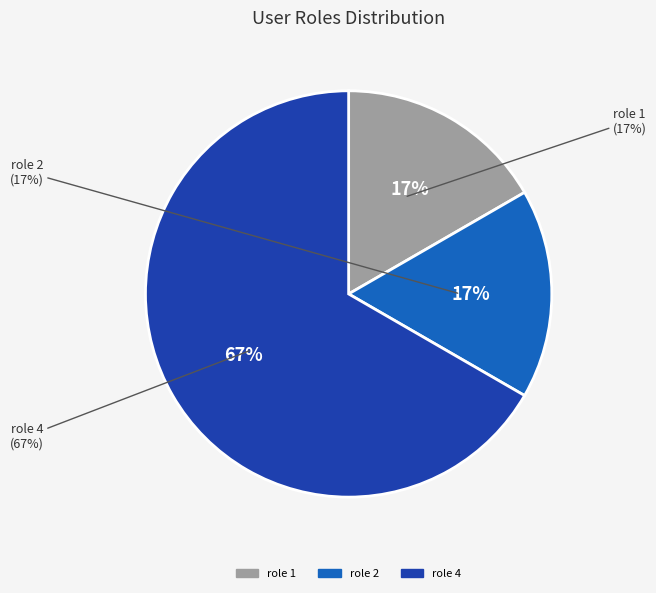

Which has a higher value, Darwin (role 4) or Nicolás Alamo (role 1)?

Darwin (role 4)